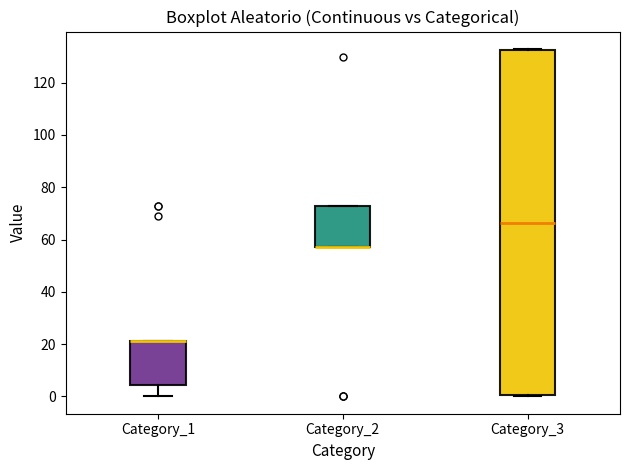

Where is the upper edge of the box for Category_2 on the y-axis? The values are not printed on the chart, so give them approximately, as read against the axis.

72